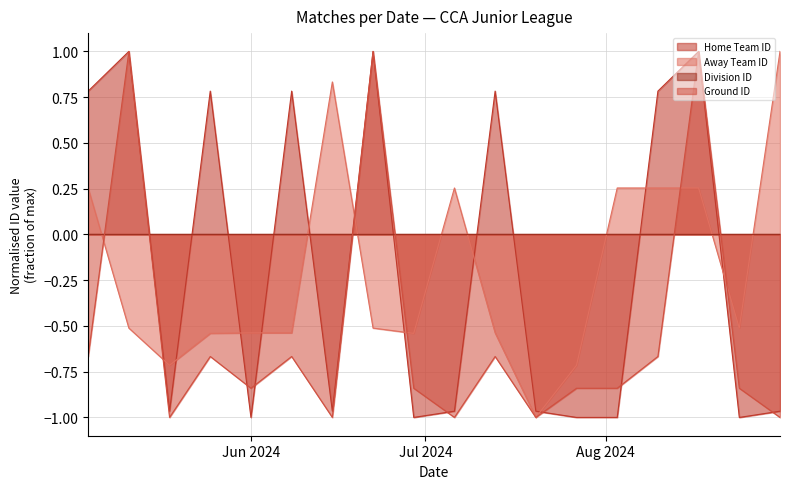

Which series has the largest range (max minus min)?

Home Team ID